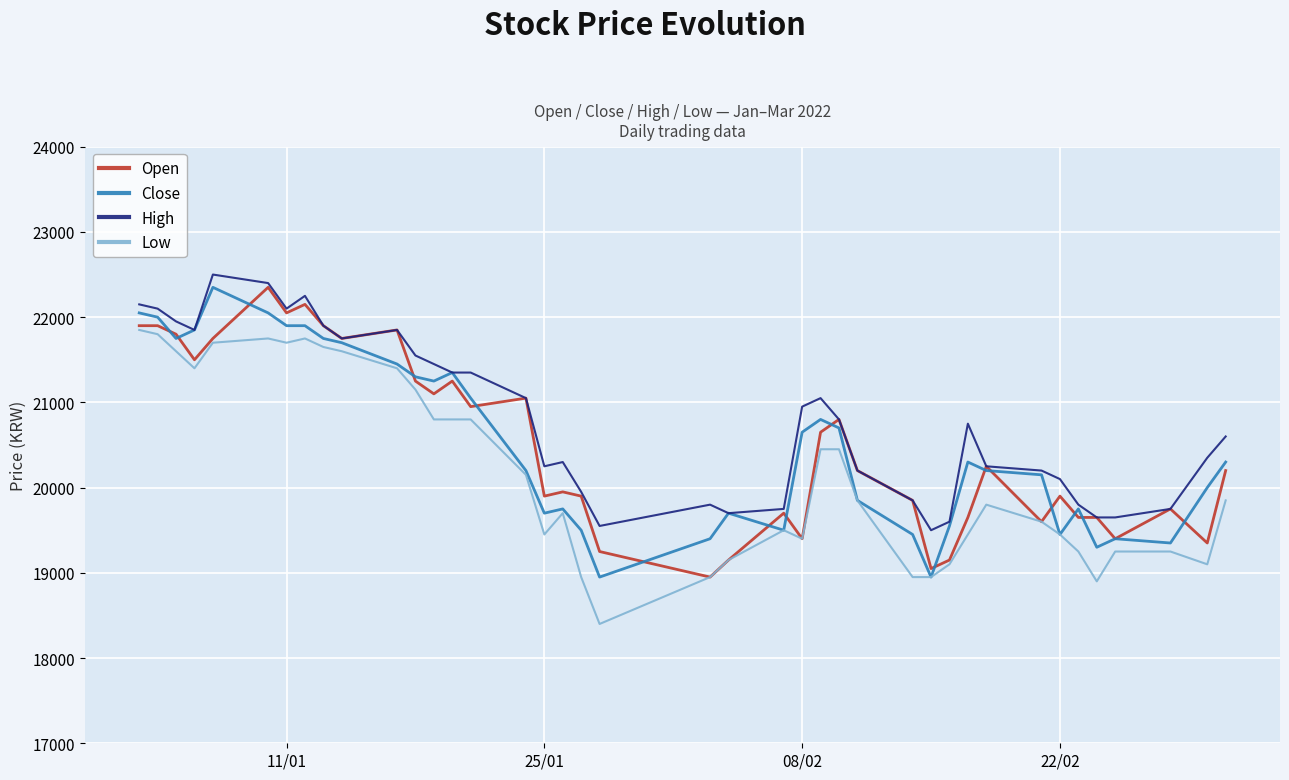

How many categories are shown in the chart?

40